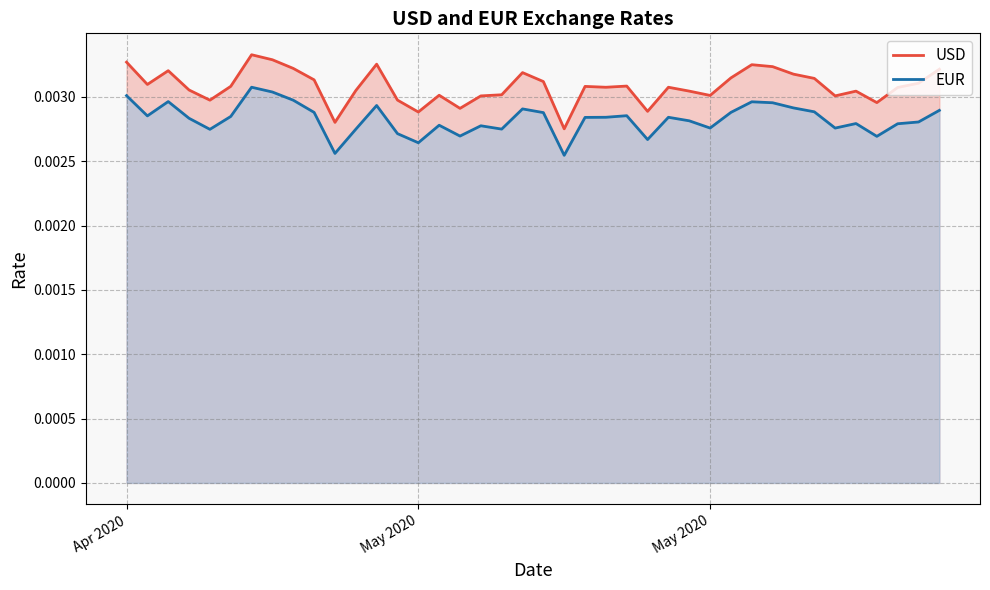

The EUR series shows 0.0 at May 2020. True or false?

True